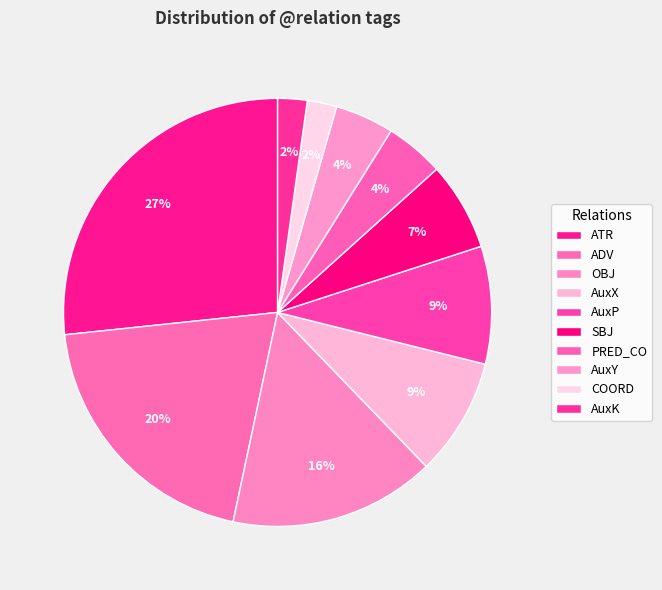

How many slices are in this pie chart?

10